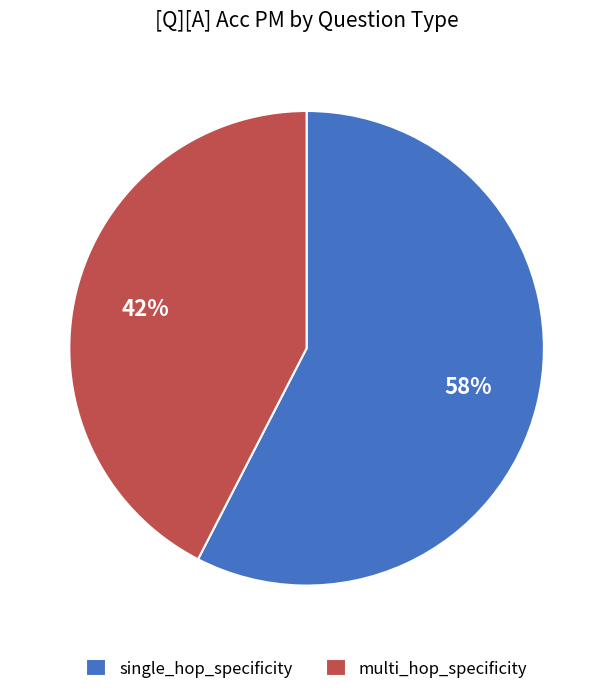

To the nearest percent, what percentage of the pie is multi_hop_specificity?

42%